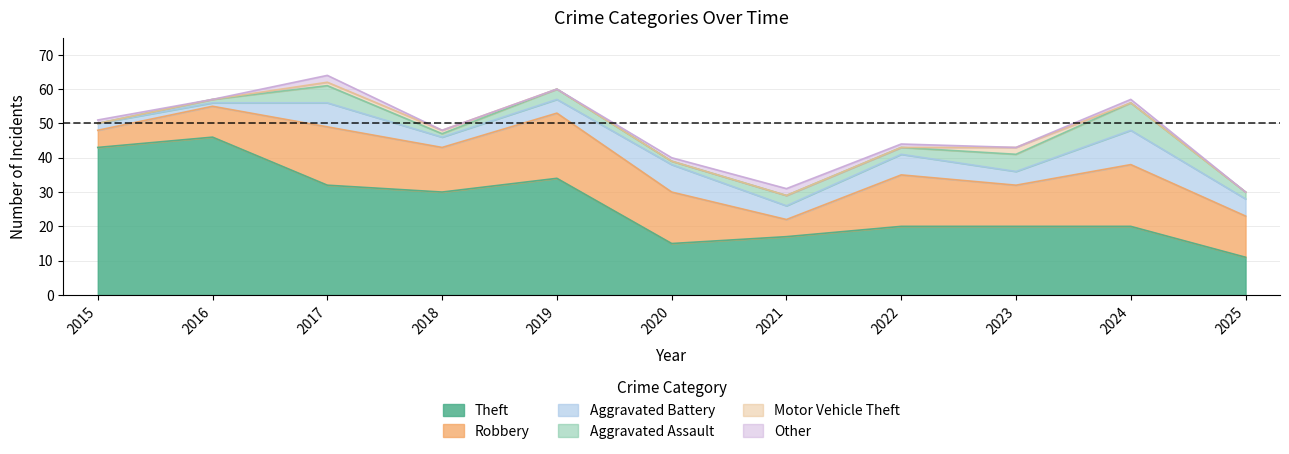

Read the Aggravated Battery value at 2018.

3